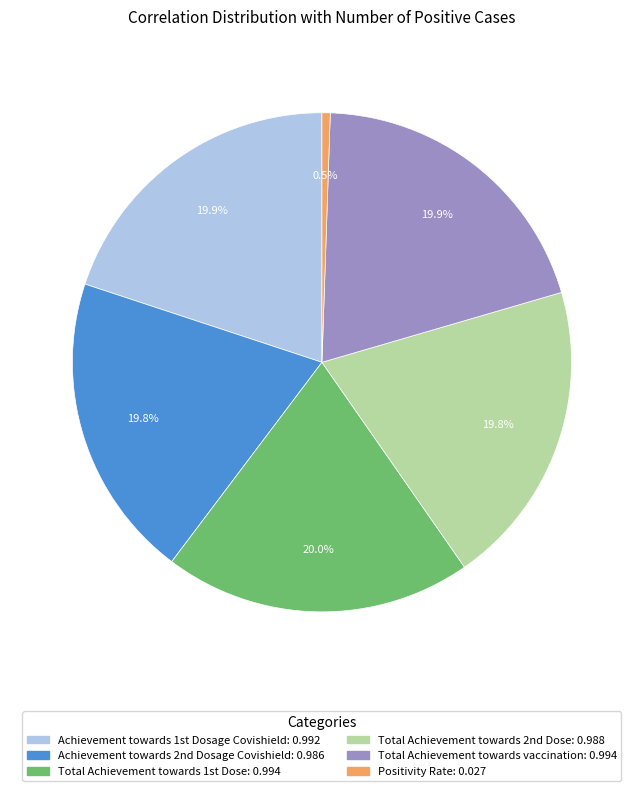

Count the number of slices in the pie.

6